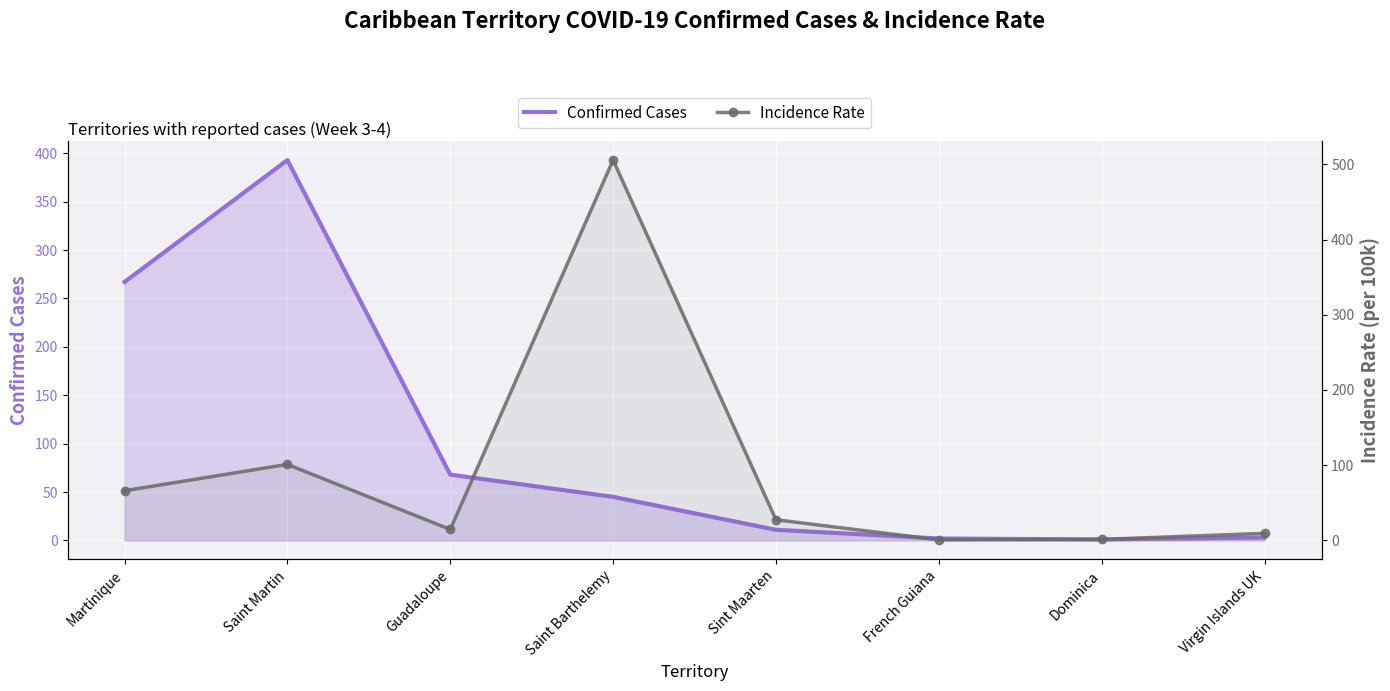

What is the total value across all series at Martinique?

333.1